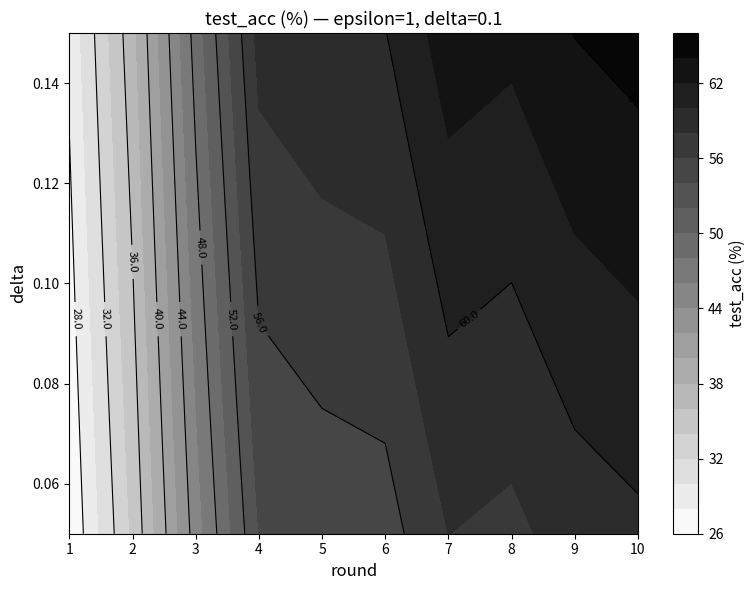

Between 3 and 9, which is larger?

9